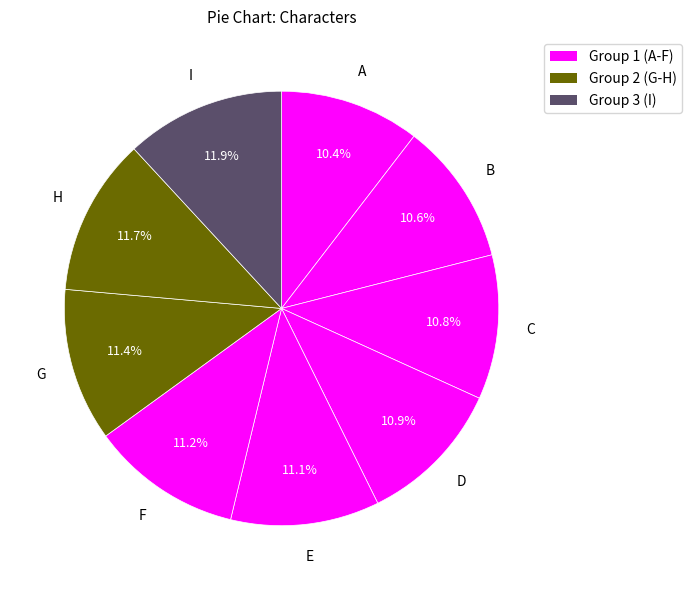

How many slices are in this pie chart?

9